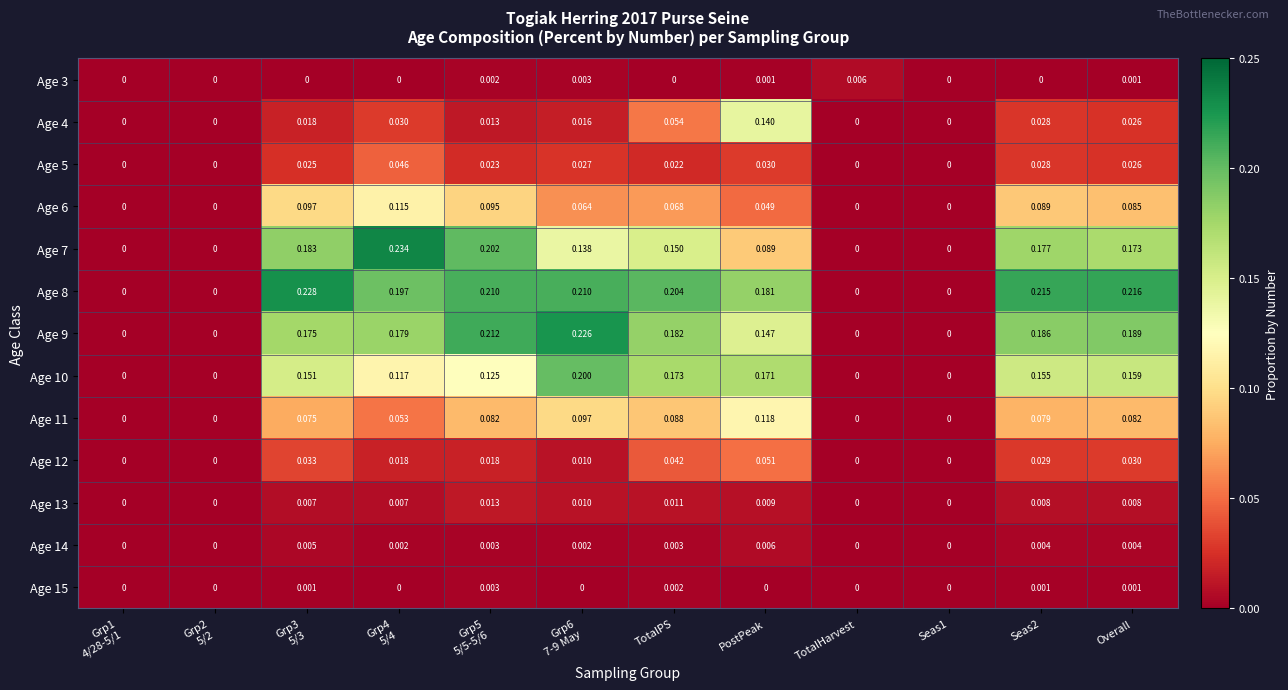

Which category has the highest value in the Age 14 series?

PostPeak